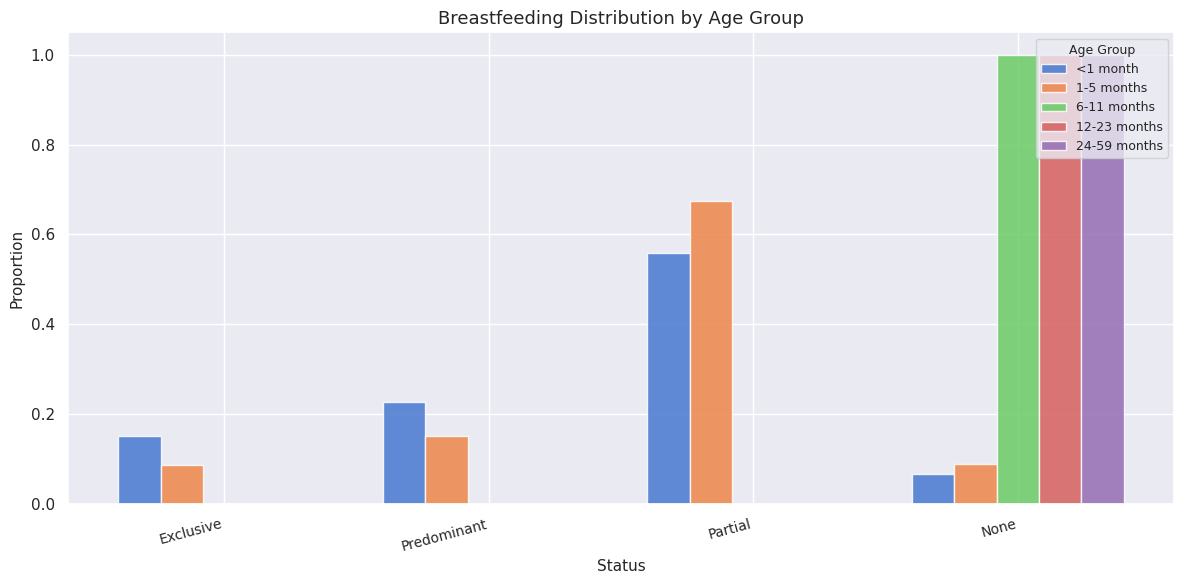

True or false: 12-23 months has a value of 1.0 at None.

True